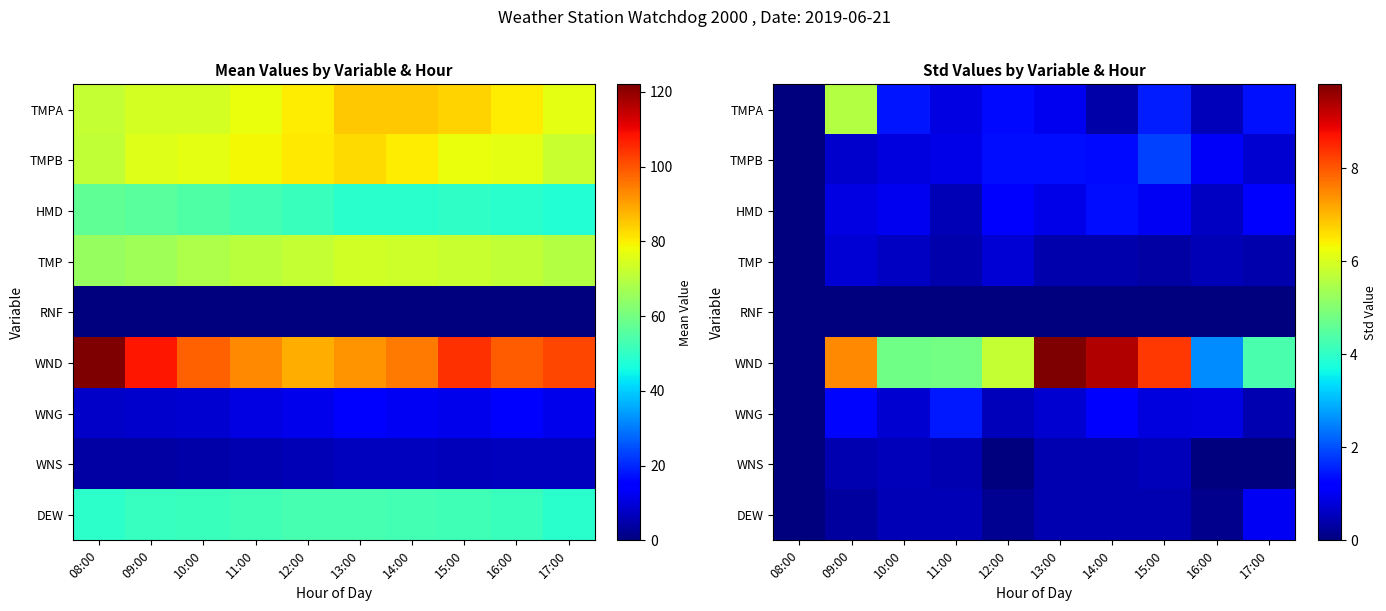

Is it true that TMPB equals 0.8 at 10:00?

True